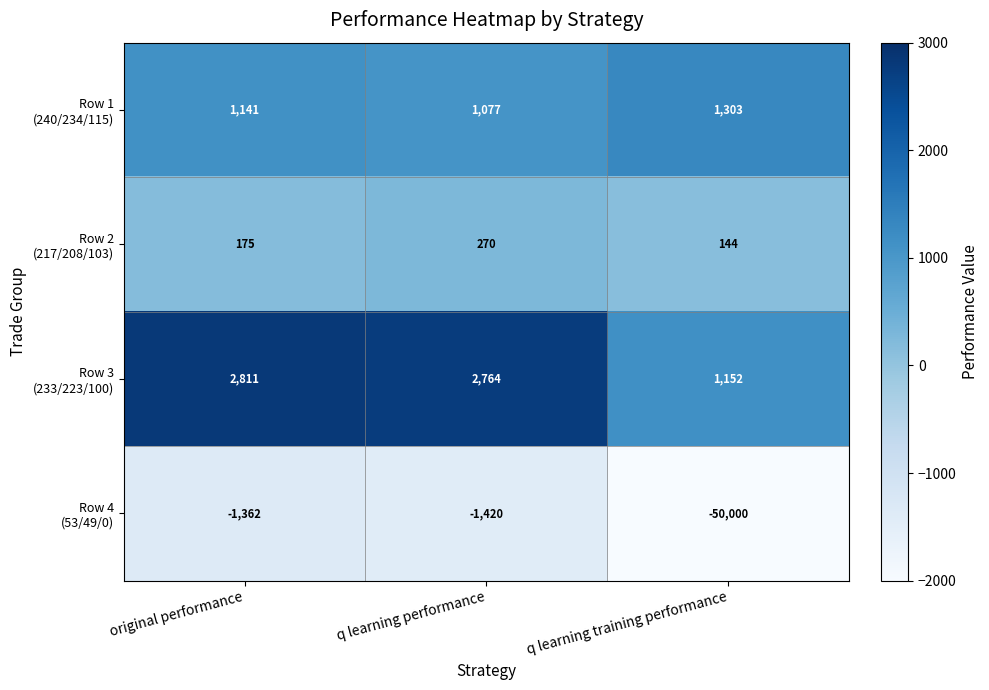

How many categories are shown in the chart?

3